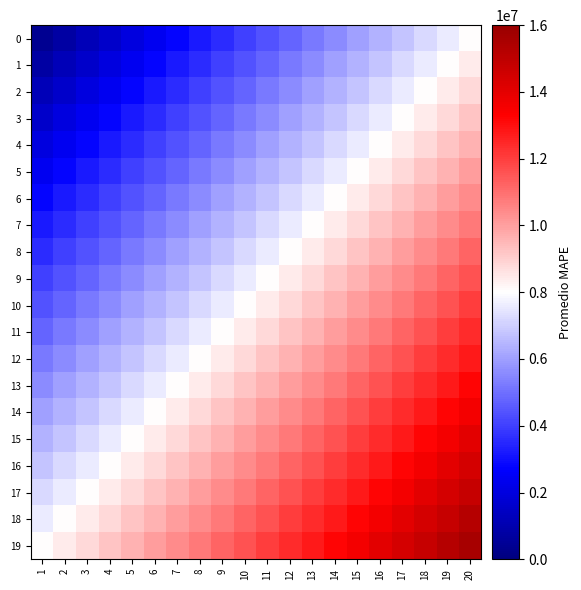

Reading left to right, list all the values displayed in this chart.

0: 1=400000	2=800000	3=1200000	4=1600000	5=2000000	6=2400000	7=2800000	8=3200000	9=3600000	10=4000000	11=4400000	12=4800000	13=5200000	14=5600000	15=6000000	16=6400000	17=6800000	18=7200000	19=7600000	20=8000000
1: 1=800000	2=1200000	3=1600000	4=2000000	5=2400000	6=2800000	7=3200000	8=3600000	9=4000000	10=4400000	11=4800000	12=5200000	13=5600000	14=6000000	15=6400000	16=6800000	17=7200000	18=7600000	19=8000000	20=8400000
2: 1=1200000	2=1600000	3=2000000	4=2400000	5=2800000	6=3200000	7=3600000	8=4000000	9=4400000	10=4800000	11=5200000	12=5600000	13=6000000	14=6400000	15=6800000	16=7200000	17=7600000	18=8000000	19=8400000	20=8800000
3: 1=1600000	2=2000000	3=2400000	4=2800000	5=3200000	6=3600000	7=4000000	8=4400000	9=4800000	10=5200000	11=5600000	12=6000000	13=6400000	14=6800000	15=7200000	16=7600000	17=8000000	18=8400000	19=8800000	20=9200000
4: 1=2000000	2=2400000	3=2800000	4=3200000	5=3600000	6=4000000	7=4400000	8=4800000	9=5200000	10=5600000	11=6000000	12=6400000	13=6800000	14=7200000	15=7600000	16=8000000	17=8400000	18=8800000	19=9200000	20=9600000
5: 1=2400000	2=2800000	3=3200000	4=3600000	5=4000000	6=4400000	7=4800000	8=5200000	9=5600000	10=6000000	11=6400000	12=6800000	13=7200000	14=7600000	15=8000000	16=8400000	17=8800000	18=9200000	19=9600000	20=10000000
6: 1=2800000	2=3200000	3=3600000	4=4000000	5=4400000	6=4800000	7=5200000	8=5600000	9=6000000	10=6400000	11=6800000	12=7200000	13=7600000	14=8000000	15=8400000	16=8800000	17=9200000	18=9600000	19=10000000	20=10400000
7: 1=3200000	2=3600000	3=4000000	4=4400000	5=4800000	6=5200000	7=5600000	8=6000000	9=6400000	10=6800000	11=7200000	12=7600000	13=8000000	14=8400000	15=8800000	16=9200000	17=9600000	18=10000000	19=10400000	20=10800000
8: 1=3600000	2=4000000	3=4400000	4=4800000	5=5200000	6=5600000	7=6000000	8=6400000	9=6800000	10=7200000	11=7600000	12=8000000	13=8400000	14=8800000	15=9200000	16=9600000	17=10000000	18=10400000	19=10800000	20=11200000
9: 1=4000000	2=4400000	3=4800000	4=5200000	5=5600000	6=6000000	7=6400000	8=6800000	9=7200000	10=7600000	11=8000000	12=8400000	13=8800000	14=9200000	15=9600000	16=10000000	17=10400000	18=10800000	19=11200000	20=11600000
10: 1=4400000	2=4800000	3=5200000	4=5600000	5=6000000	6=6400000	7=6800000	8=7200000	9=7600000	10=8000000	11=8400000	12=8800000	13=9200000	14=9600000	15=10000000	16=10400000	17=10800000	18=11200000	19=11600000	20=12000000
11: 1=4800000	2=5200000	3=5600000	4=6000000	5=6400000	6=6800000	7=7200000	8=7600000	9=8000000	10=8400000	11=8800000	12=9200000	13=9600000	14=10000000	15=10400000	16=10800000	17=11200000	18=11600000	19=12000000	20=12400000
12: 1=5200000	2=5600000	3=6000000	4=6400000	5=6800000	6=7200000	7=7600000	8=8000000	9=8400000	10=8800000	11=9200000	12=9600000	13=10000000	14=10400000	15=10800000	16=11200000	17=11600000	18=12000000	19=12400000	20=12800000
13: 1=5600000	2=6000000	3=6400000	4=6800000	5=7200000	6=7600000	7=8000000	8=8400000	9=8800000	10=9200000	11=9600000	12=10000000	13=10400000	14=10800000	15=11200000	16=11600000	17=12000000	18=12400000	19=12800000	20=13200000
14: 1=6000000	2=6400000	3=6800000	4=7200000	5=7600000	6=8000000	7=8400000	8=8800000	9=9200000	10=9600000	11=10000000	12=10400000	13=10800000	14=11200000	15=11600000	16=12000000	17=12400000	18=12800000	19=13200000	20=13600000
15: 1=6400000	2=6800000	3=7200000	4=7600000	5=8000000	6=8400000	7=8800000	8=9200000	9=9600000	10=10000000	11=10400000	12=10800000	13=11200000	14=11600000	15=12000000	16=12400000	17=12800000	18=13200000	19=13600000	20=14000000
16: 1=6800000	2=7200000	3=7600000	4=8000000	5=8400000	6=8800000	7=9200000	8=9600000	9=10000000	10=10400000	11=10800000	12=11200000	13=11600000	14=12000000	15=12400000	16=12800000	17=13200000	18=13600000	19=14000000	20=14400000
17: 1=7200000	2=7600000	3=8000000	4=8400000	5=8800000	6=9200000	7=9600000	8=10000000	9=10400000	10=10800000	11=11200000	12=11600000	13=12000000	14=12400000	15=12800000	16=13200000	17=13600000	18=14000000	19=14400000	20=14800000
18: 1=7600000	2=8000000	3=8400000	4=8800000	5=9200000	6=9600000	7=10000000	8=10400000	9=10800000	10=11200000	11=11600000	12=12000000	13=12400000	14=12800000	15=13200000	16=13600000	17=14000000	18=14400000	19=14800000	20=15200000
19: 1=8000000	2=8400000	3=8800000	4=9200000	5=9600000	6=10000000	7=10400000	8=10800000	9=11200000	10=11600000	11=12000000	12=12400000	13=12800000	14=13200000	15=13600000	16=14000000	17=14400000	18=14800000	19=15200000	20=15600000